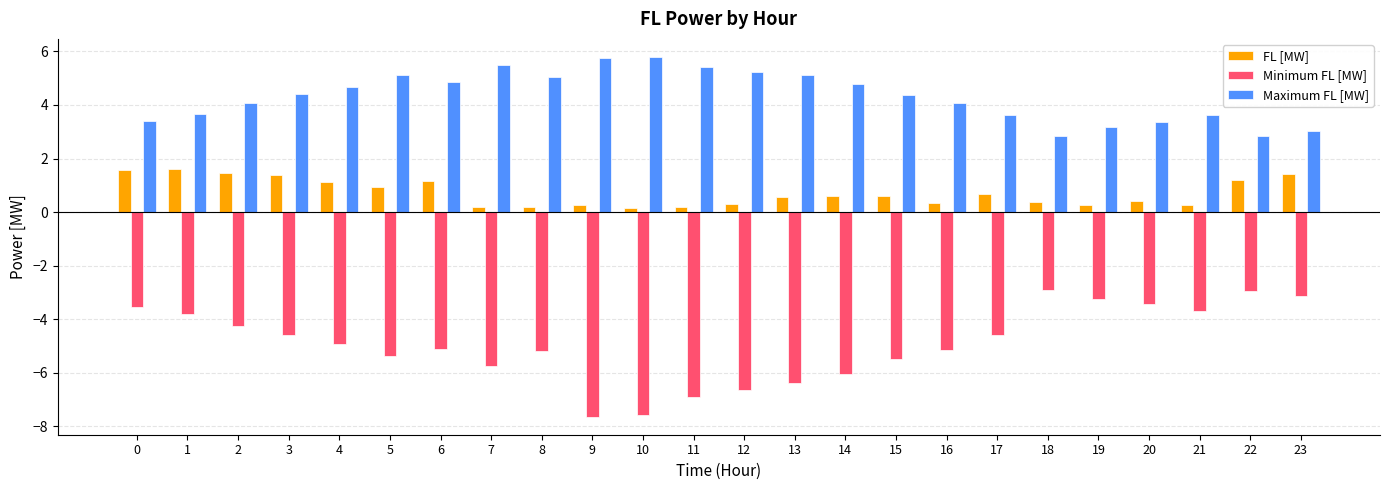

Read the Minimum FL [MW] value at 14.

-6.0